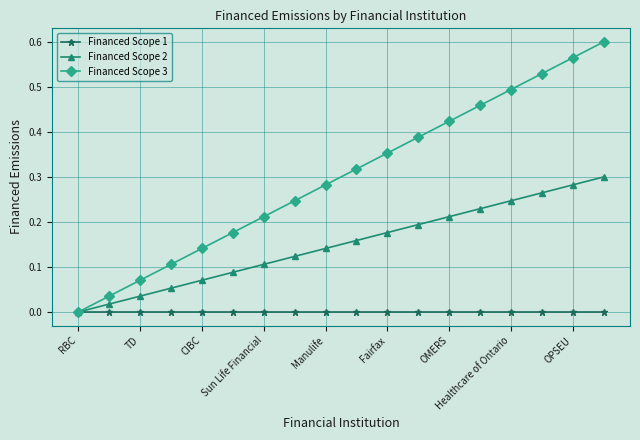

True or false: Financed Scope 3 has more than 2 points higher than both neighbors.

False